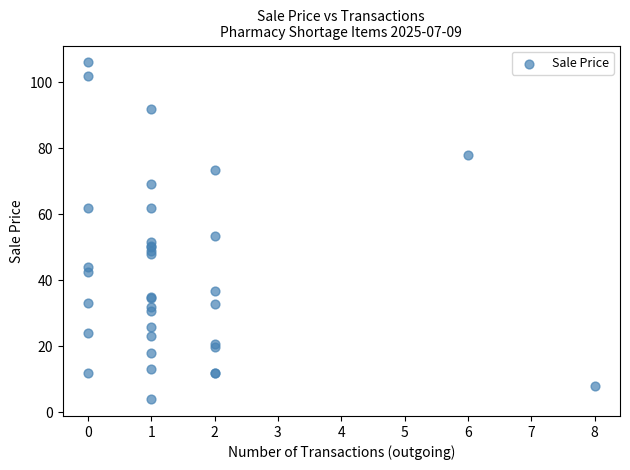

What Y value in the scatter plot is closest to 55?

53.5